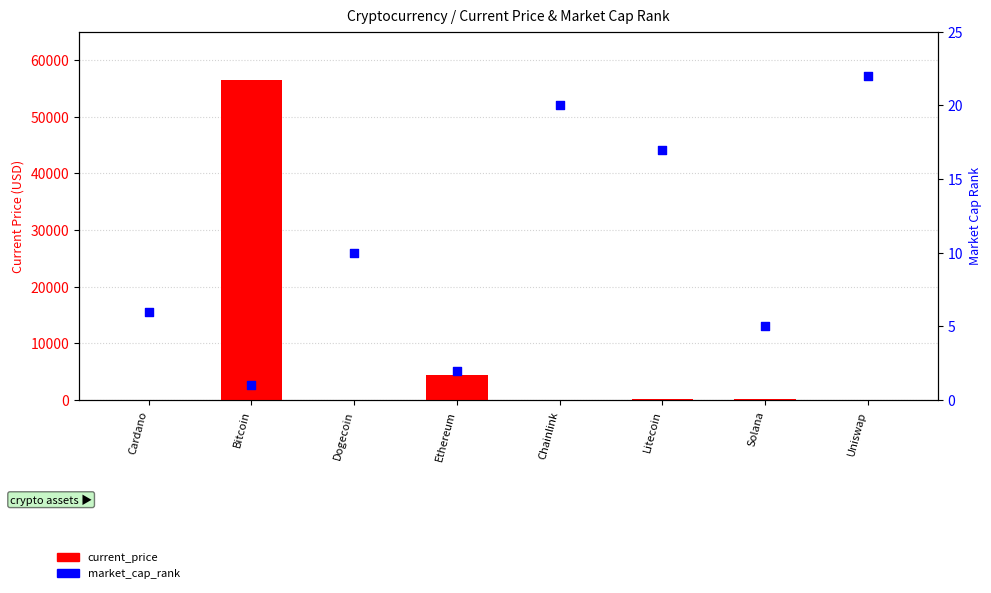

At which category is the sum across all series the highest?

Bitcoin